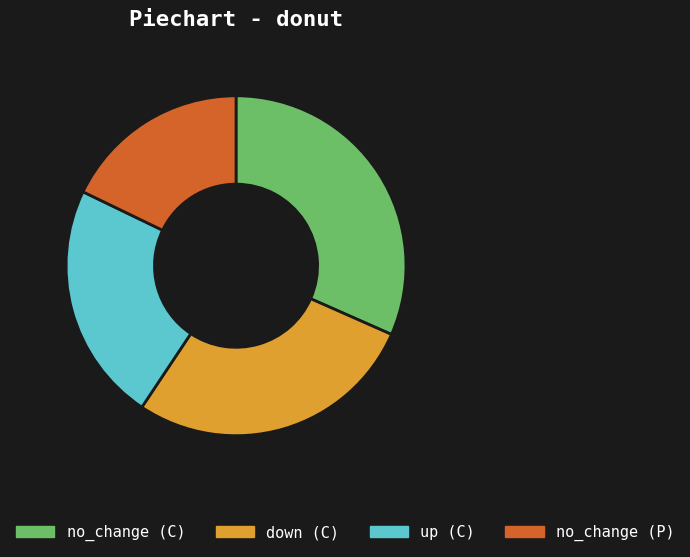

Rank the categories by value from highest to lowest.

no_change (C), down (C), up (C), no_change (P)